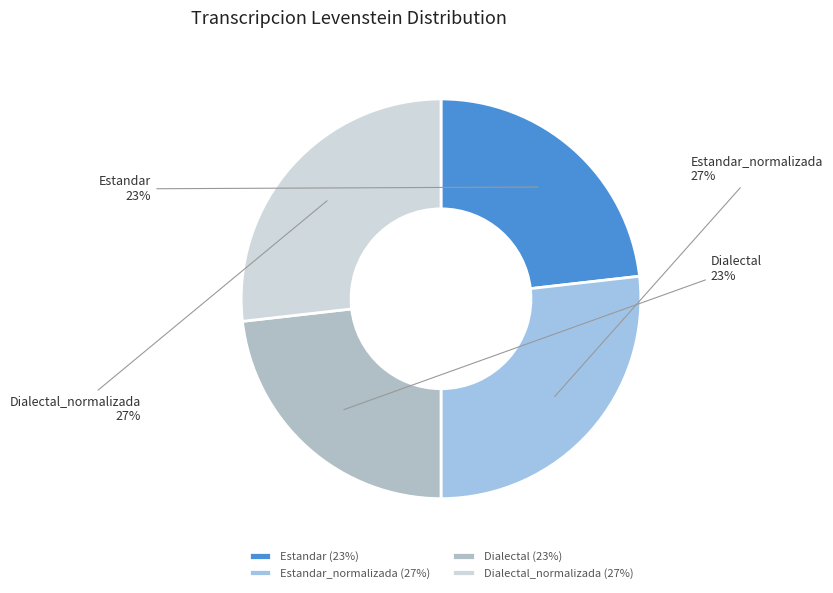

True or false: Estandar accounts for 23% of the total.

True